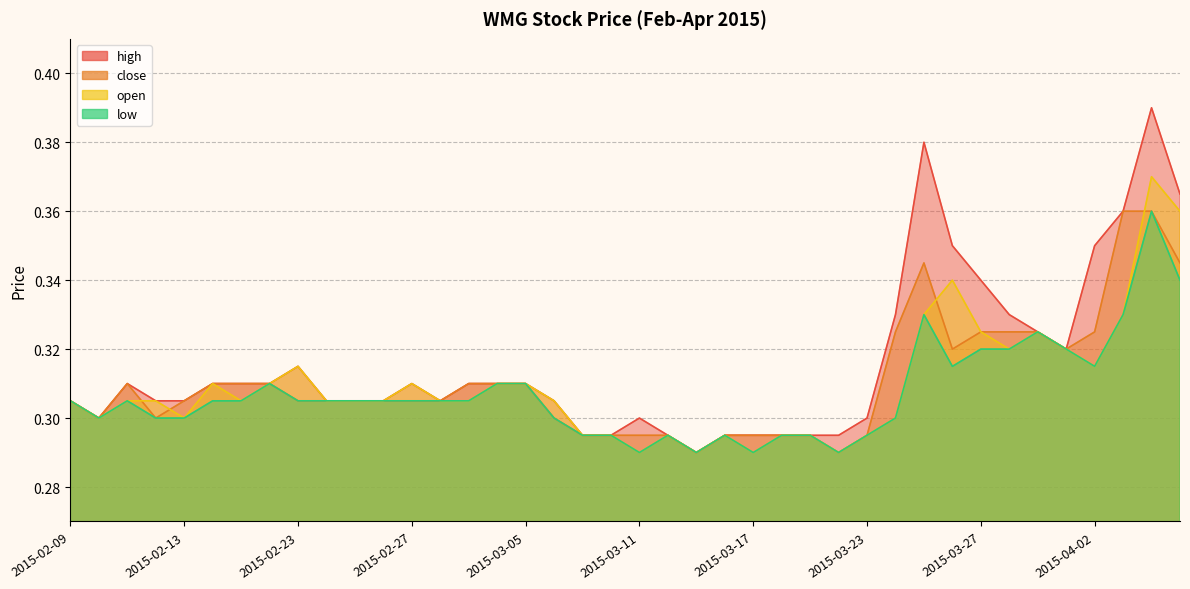

Reading right to left, list all the values displayed in this chart.

high: 2015-04-07=0.4	2015-04-06=0.4	2015-04-03=0.4	2015-04-02=0.3	2015-04-01=0.3	2015-03-31=0.3	2015-03-30=0.3	2015-03-27=0.3	2015-03-26=0.3	2015-03-25=0.4	2015-03-24=0.3	2015-03-23=0.3	2015-03-20=0.3	2015-03-19=0.3	2015-03-18=0.3	2015-03-17=0.3	2015-03-16=0.3	2015-03-13=0.3	2015-03-12=0.3	2015-03-11=0.3	2015-03-10=0.3	2015-03-09=0.3	2015-03-06=0.3	2015-03-05=0.3	2015-03-04=0.3	2015-03-03=0.3	2015-03-02=0.3	2015-02-27=0.3	2015-02-26=0.3	2015-02-25=0.3	2015-02-24=0.3	2015-02-23=0.3	2015-02-18=0.3	2015-02-17=0.3	2015-02-16=0.3	2015-02-13=0.3	2015-02-12=0.3	2015-02-11=0.3	2015-02-10=0.3	2015-02-09=0.3
close: 2015-04-07=0.3	2015-04-06=0.4	2015-04-03=0.4	2015-04-02=0.3	2015-04-01=0.3	2015-03-31=0.3	2015-03-30=0.3	2015-03-27=0.3	2015-03-26=0.3	2015-03-25=0.3	2015-03-24=0.3	2015-03-23=0.3	2015-03-20=0.3	2015-03-19=0.3	2015-03-18=0.3	2015-03-17=0.3	2015-03-16=0.3	2015-03-13=0.3	2015-03-12=0.3	2015-03-11=0.3	2015-03-10=0.3	2015-03-09=0.3	2015-03-06=0.3	2015-03-05=0.3	2015-03-04=0.3	2015-03-03=0.3	2015-03-02=0.3	2015-02-27=0.3	2015-02-26=0.3	2015-02-25=0.3	2015-02-24=0.3	2015-02-23=0.3	2015-02-18=0.3	2015-02-17=0.3	2015-02-16=0.3	2015-02-13=0.3	2015-02-12=0.3	2015-02-11=0.3	2015-02-10=0.3	2015-02-09=0.3
open: 2015-04-07=0.4	2015-04-06=0.4	2015-04-03=0.3	2015-04-02=0.3	2015-04-01=0.3	2015-03-31=0.3	2015-03-30=0.3	2015-03-27=0.3	2015-03-26=0.3	2015-03-25=0.3	2015-03-24=0.3	2015-03-23=0.3	2015-03-20=0.3	2015-03-19=0.3	2015-03-18=0.3	2015-03-17=0.3	2015-03-16=0.3	2015-03-13=0.3	2015-03-12=0.3	2015-03-11=0.3	2015-03-10=0.3	2015-03-09=0.3	2015-03-06=0.3	2015-03-05=0.3	2015-03-04=0.3	2015-03-03=0.3	2015-03-02=0.3	2015-02-27=0.3	2015-02-26=0.3	2015-02-25=0.3	2015-02-24=0.3	2015-02-23=0.3	2015-02-18=0.3	2015-02-17=0.3	2015-02-16=0.3	2015-02-13=0.3	2015-02-12=0.3	2015-02-11=0.3	2015-02-10=0.3	2015-02-09=0.3
low: 2015-04-07=0.3	2015-04-06=0.4	2015-04-03=0.3	2015-04-02=0.3	2015-04-01=0.3	2015-03-31=0.3	2015-03-30=0.3	2015-03-27=0.3	2015-03-26=0.3	2015-03-25=0.3	2015-03-24=0.3	2015-03-23=0.3	2015-03-20=0.3	2015-03-19=0.3	2015-03-18=0.3	2015-03-17=0.3	2015-03-16=0.3	2015-03-13=0.3	2015-03-12=0.3	2015-03-11=0.3	2015-03-10=0.3	2015-03-09=0.3	2015-03-06=0.3	2015-03-05=0.3	2015-03-04=0.3	2015-03-03=0.3	2015-03-02=0.3	2015-02-27=0.3	2015-02-26=0.3	2015-02-25=0.3	2015-02-24=0.3	2015-02-23=0.3	2015-02-18=0.3	2015-02-17=0.3	2015-02-16=0.3	2015-02-13=0.3	2015-02-12=0.3	2015-02-11=0.3	2015-02-10=0.3	2015-02-09=0.3